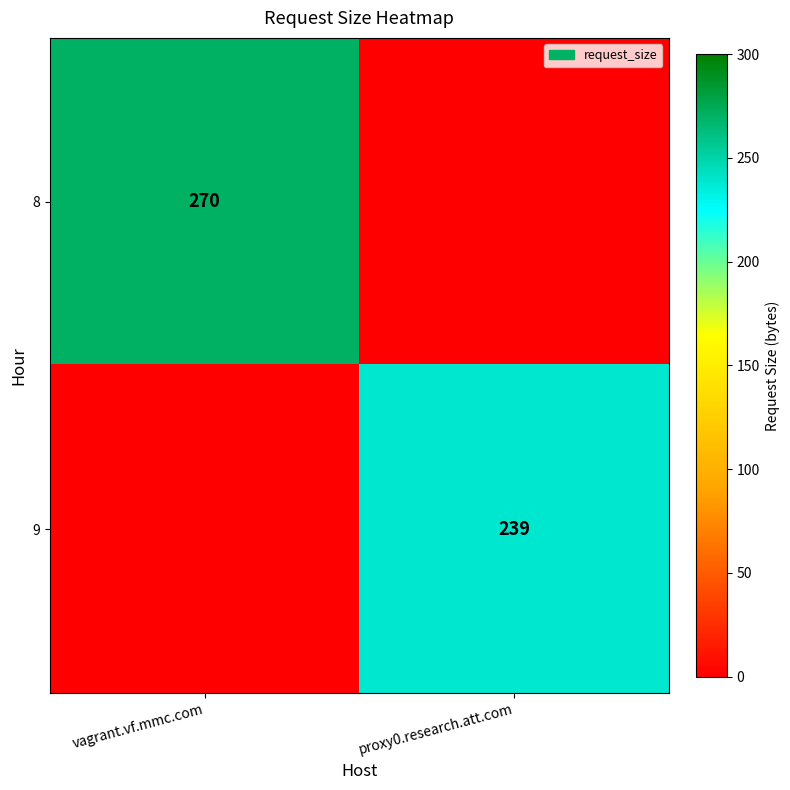

The 9 series shows 140 at proxy0.research.att.com. True or false?

False